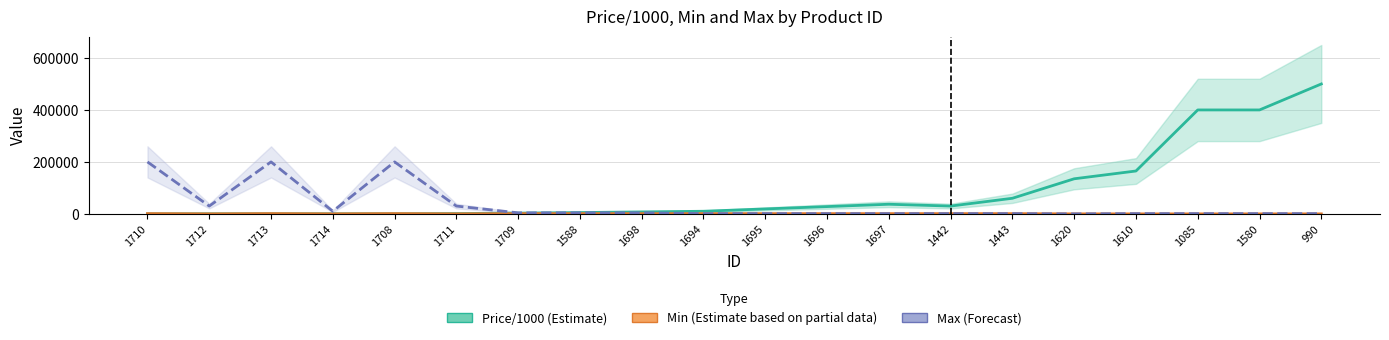

Reading right to left, transcribe all the data shown in this chart.

Price/1000: 990=500000	1580=400000	1085=400000	1610=165000	1620=135000	1443=60000	1442=30000	1697=37000	1696=28000	1695=19000	1694=10000	1698=7500	1588=5000	1709=2900	1711=1100	1708=370	1714=340	1713=300	1712=250	1710=10
Min: 990=1	1580=1	1085=1	1610=1	1620=50	1443=1000	1442=1000	1697=1000	1696=1000	1695=1000	1694=1000	1698=1000	1588=1000	1709=1000	1711=100	1708=1000	1714=100	1713=1000	1712=10	1710=1000
Max: 990=1000	1580=1000	1085=1000	1610=1000	1620=50	1443=1000	1442=1000	1697=1000	1696=1000	1695=1000	1694=1000	1698=4000	1588=4000	1709=4000	1711=30000	1708=200000	1714=10000	1713=200000	1712=30000	1710=200000